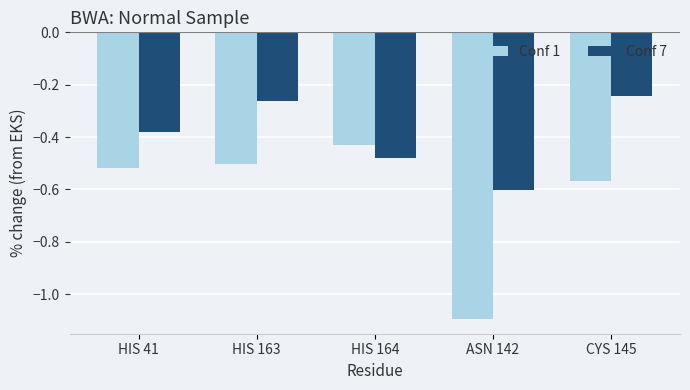

What is the difference between the second highest and minimum values in the Conf 1 series?

0.6